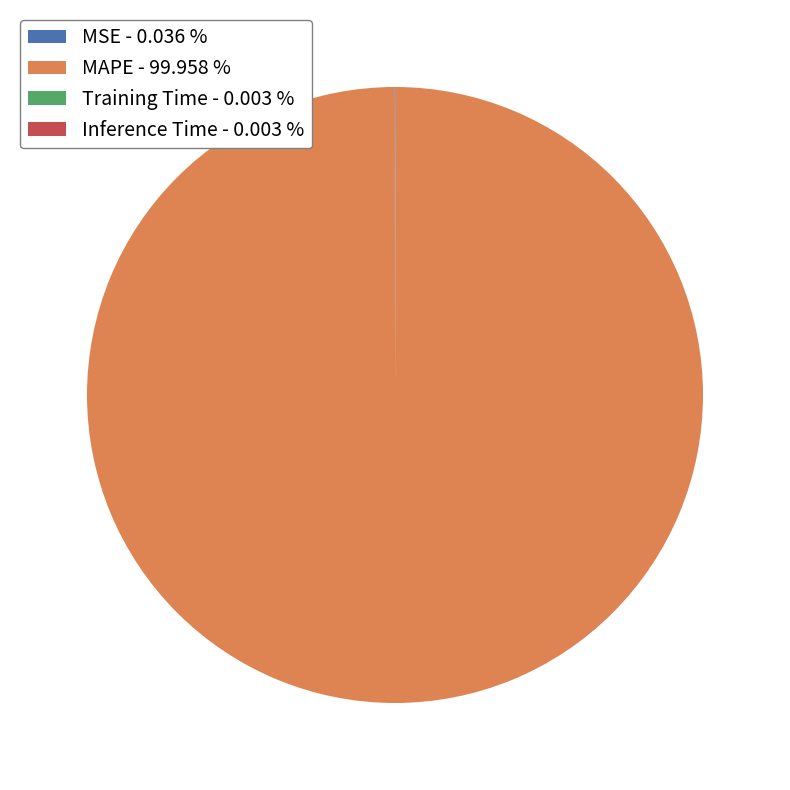

Is there a majority slice in this chart?

Yes